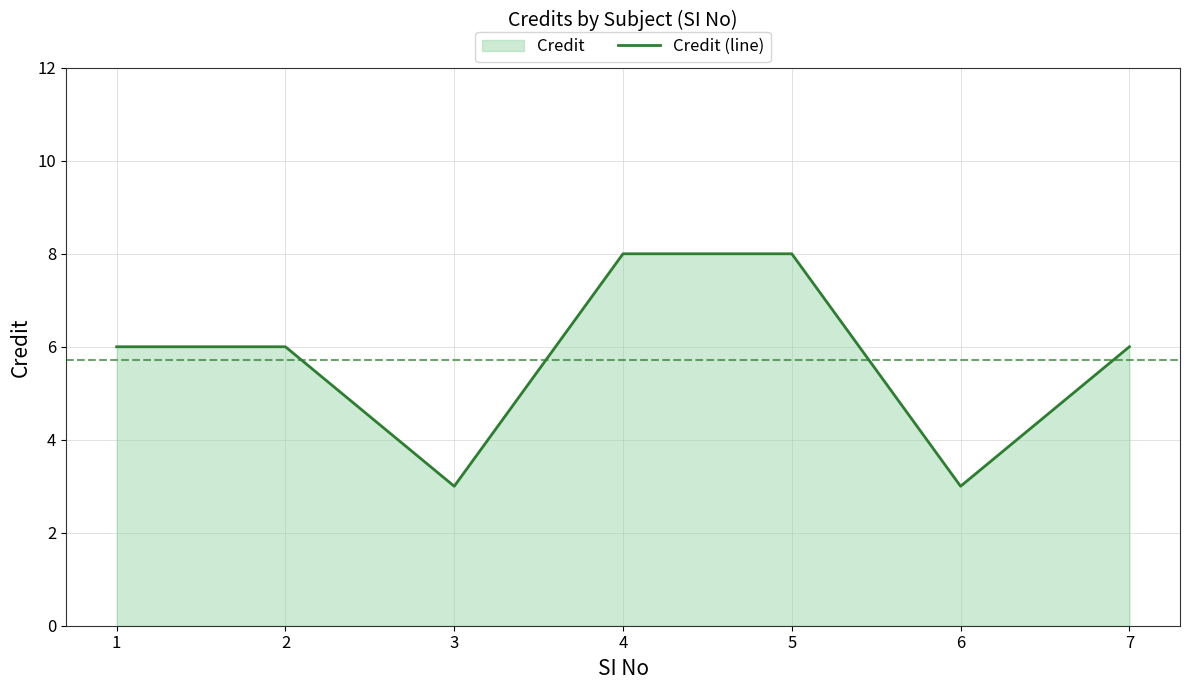

How many data points are less than 6?

2